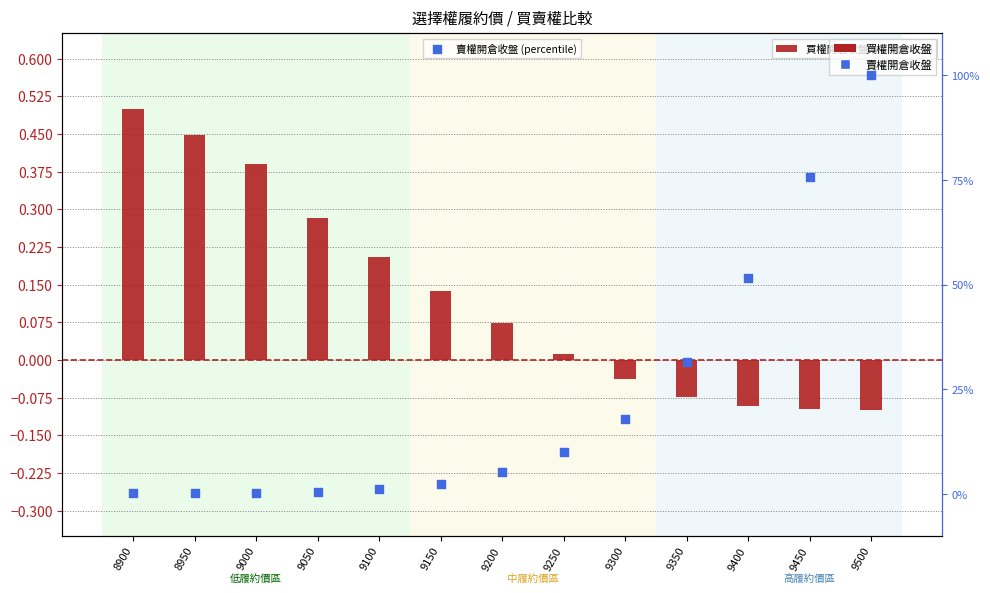

Is the value of 買權開倉收盤 (normalized) at 9050 greater than the value of 賣權開倉收盤 (percentile) at 8900?

Yes